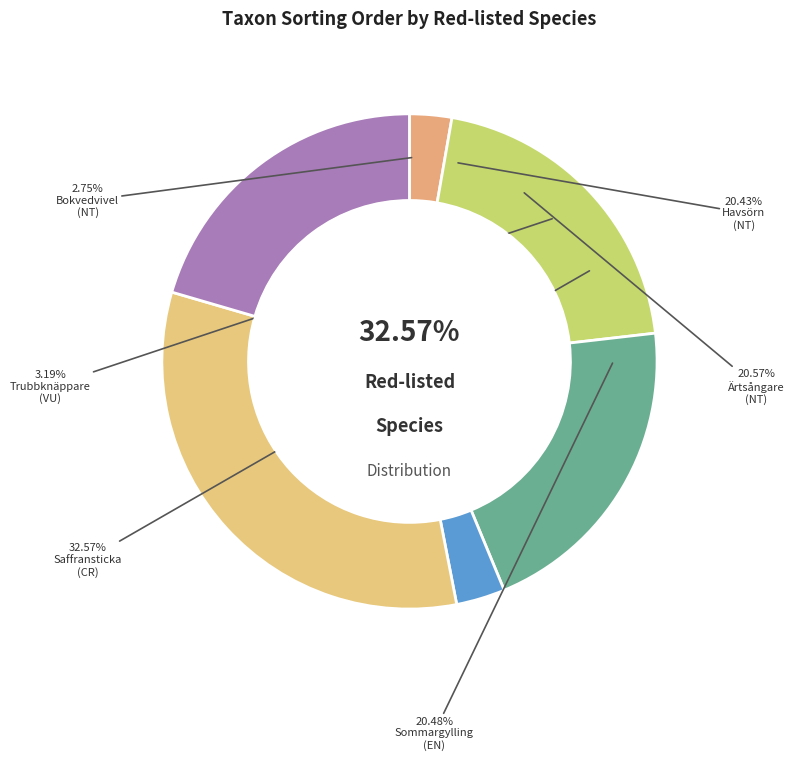

Combined, what portion of the pie is Havsörn (NT) and Sommargylling (EN)?

40.9%